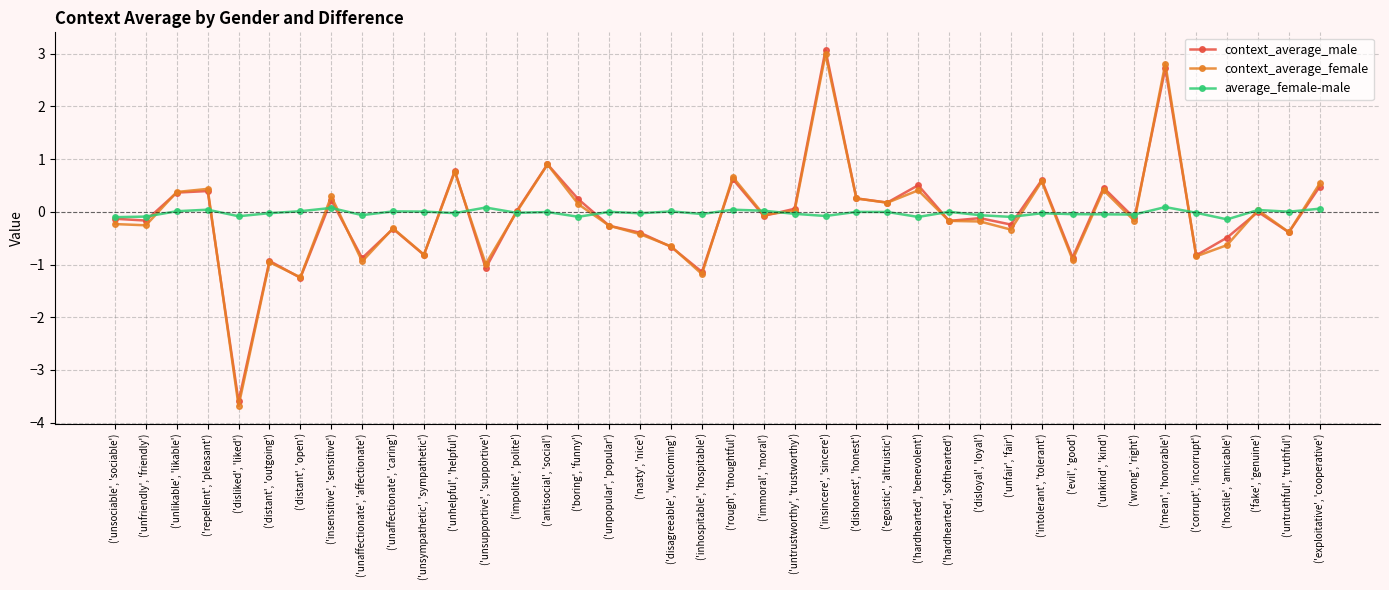

Is it true that average_female-male equals -0.1 at ('boring', 'funny')?

True